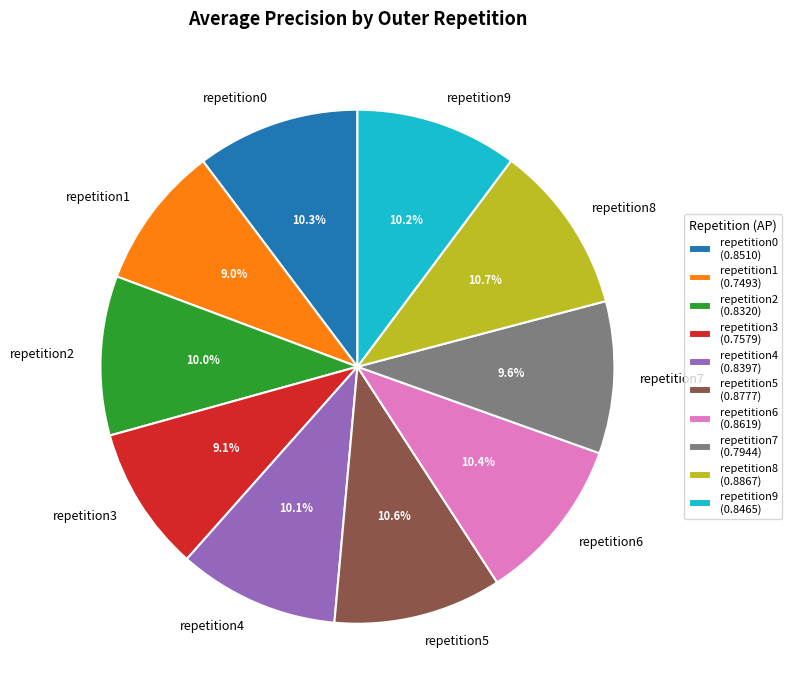

Does any single category account for the majority?

No